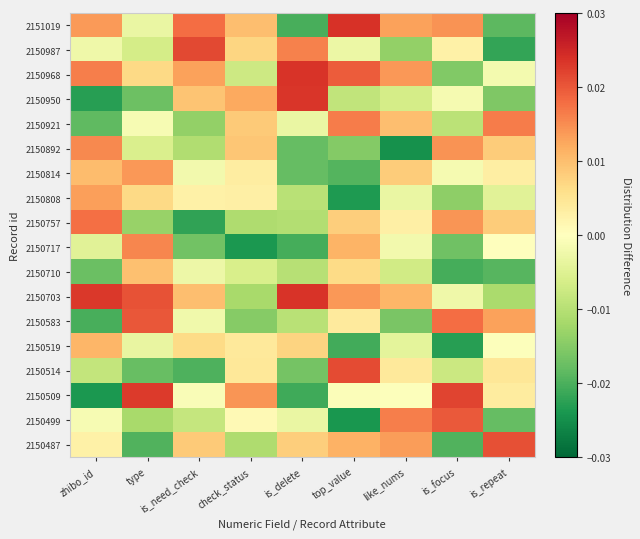

At which category is the sum across all series the highest?

top_value